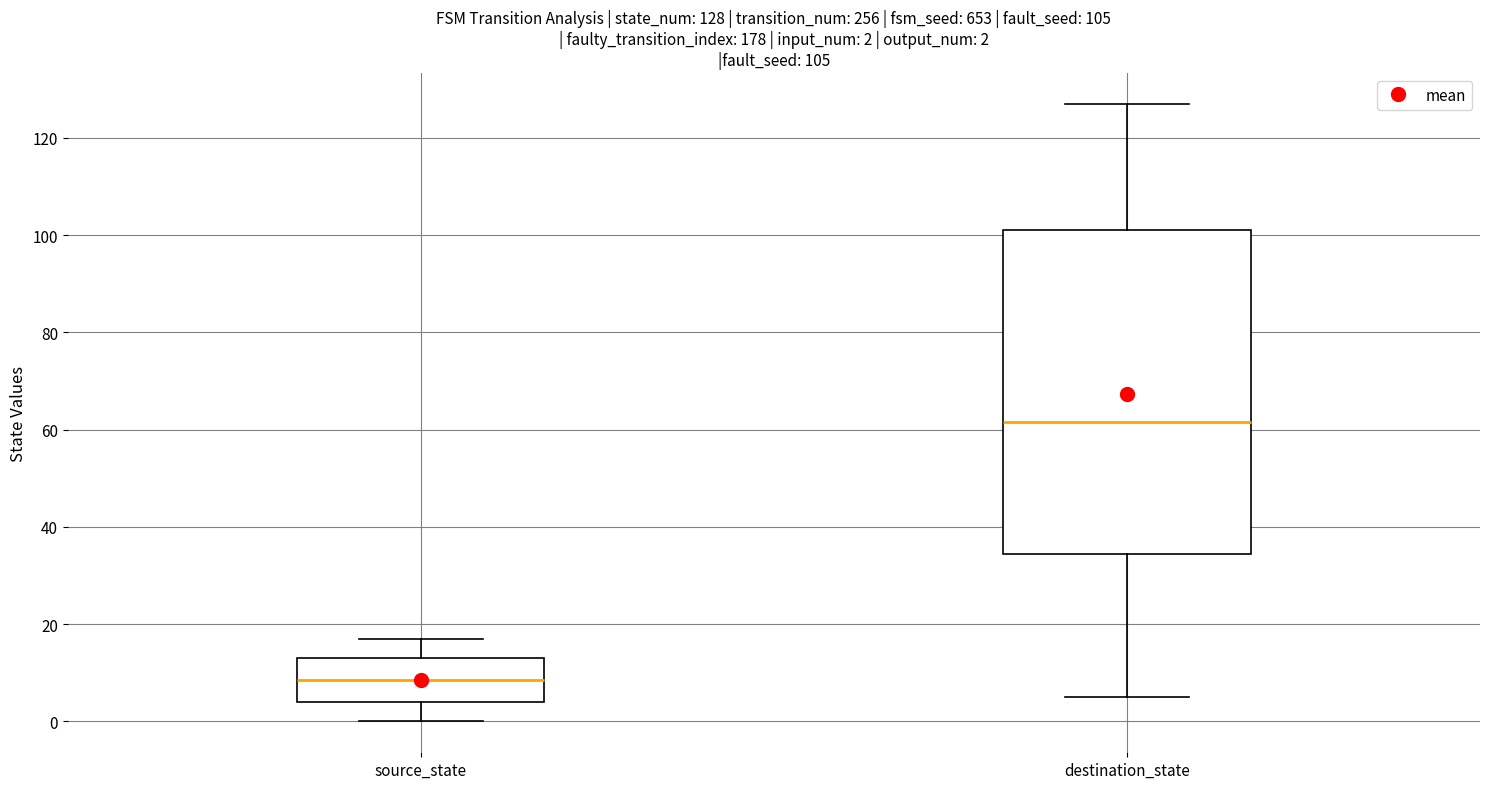

Which box has the highest median line?

destination_state